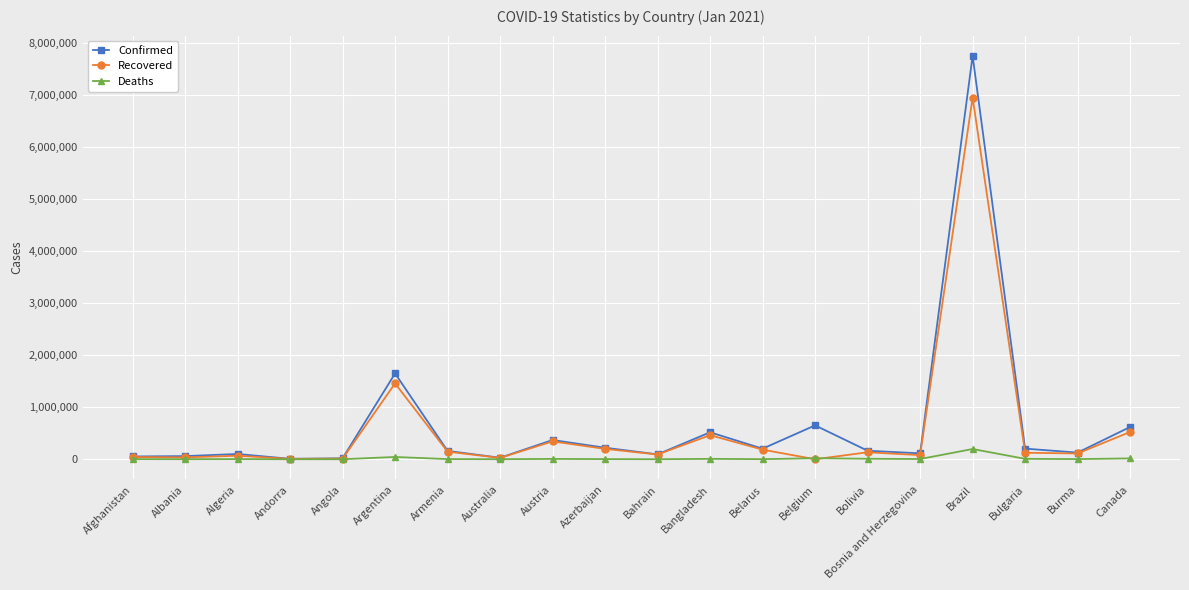

What is the highest value of the Confirmed series?

7753752